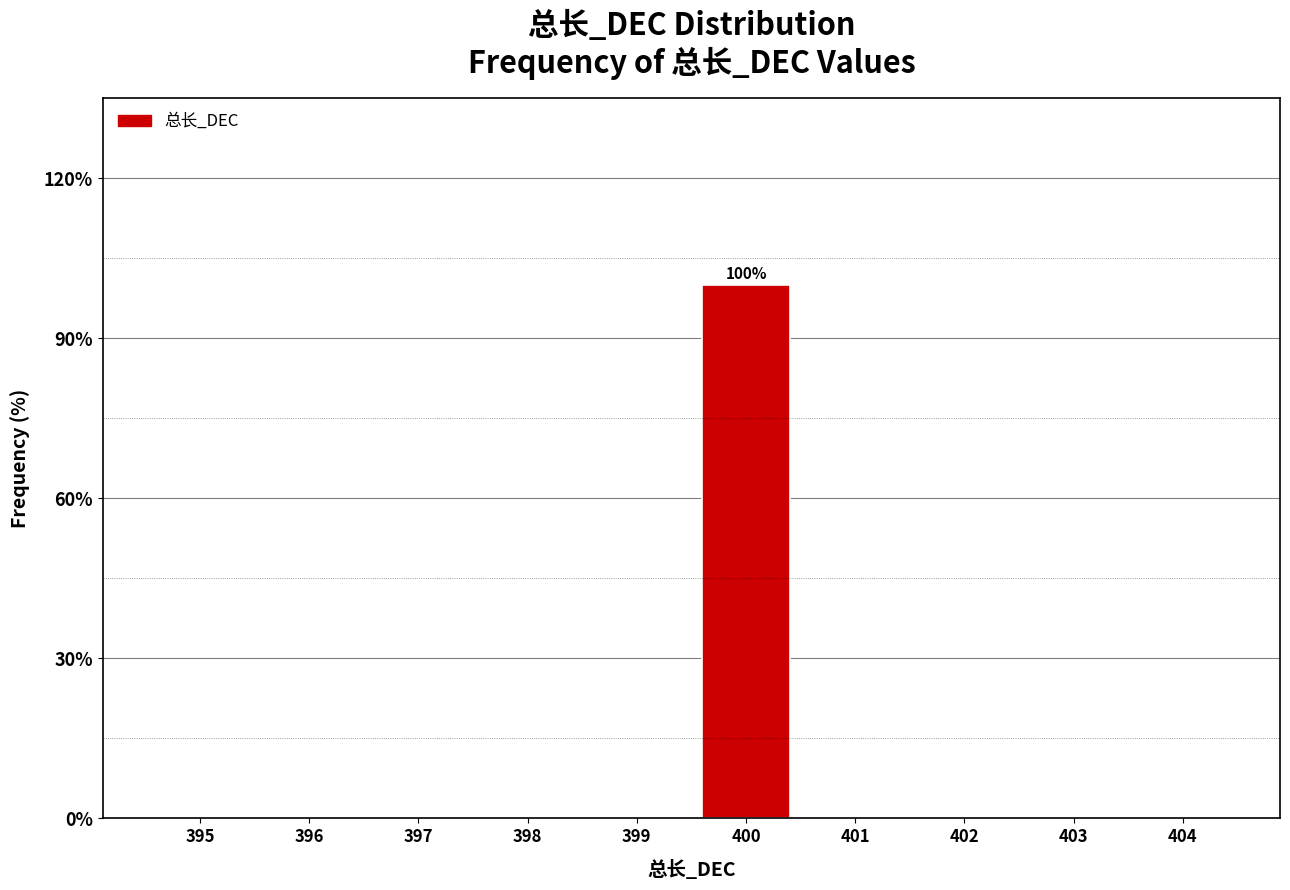

Reading right to left, extract all data points from this chart.

404=0	403=0	402=0	401=0	400=100	399=0	398=0	397=0	396=0	395=0